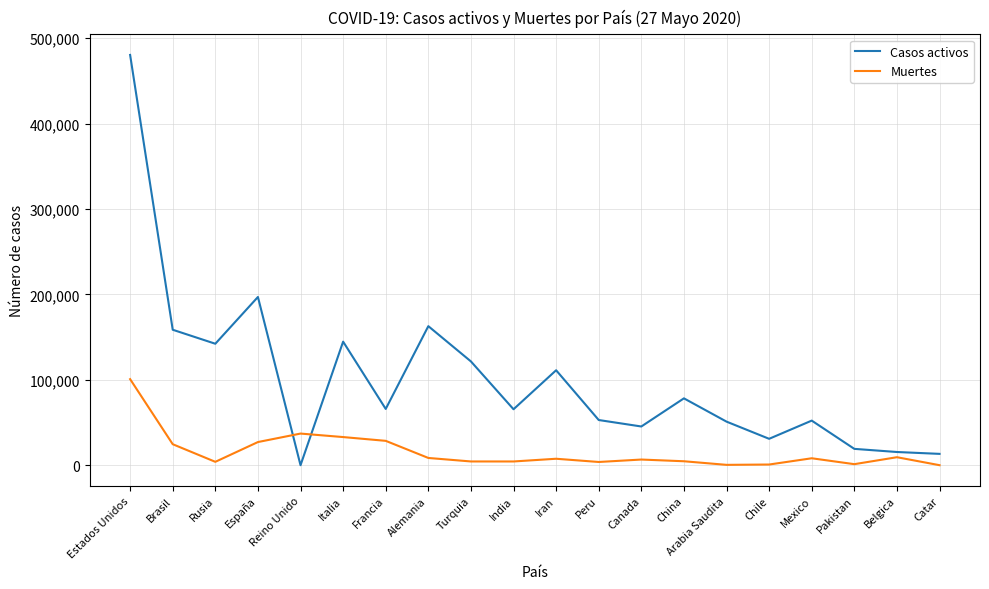

How many intersections are there between Casos activos and Muertes?

2